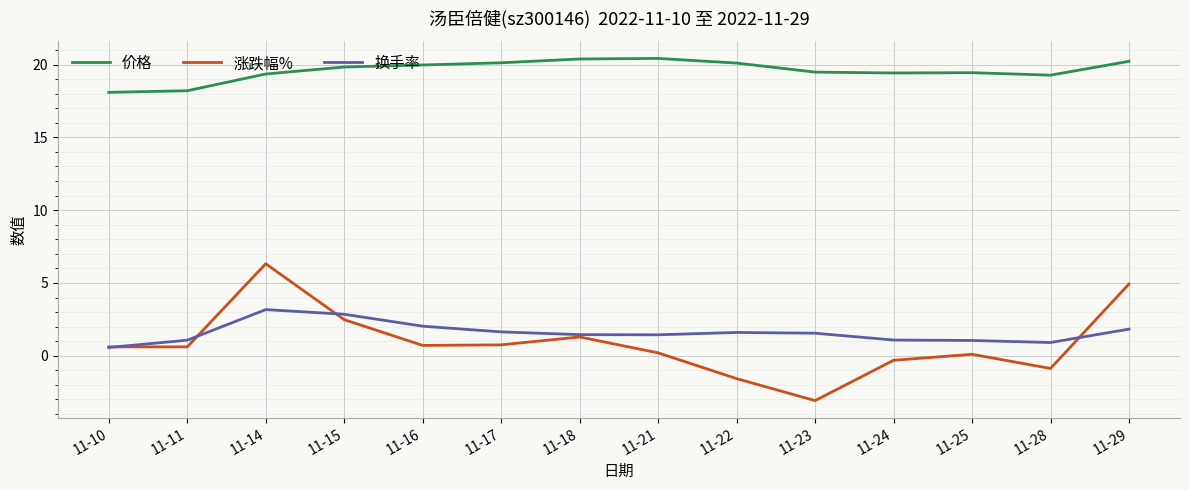

Read the 涨跌幅% value at 11-16.

0.7